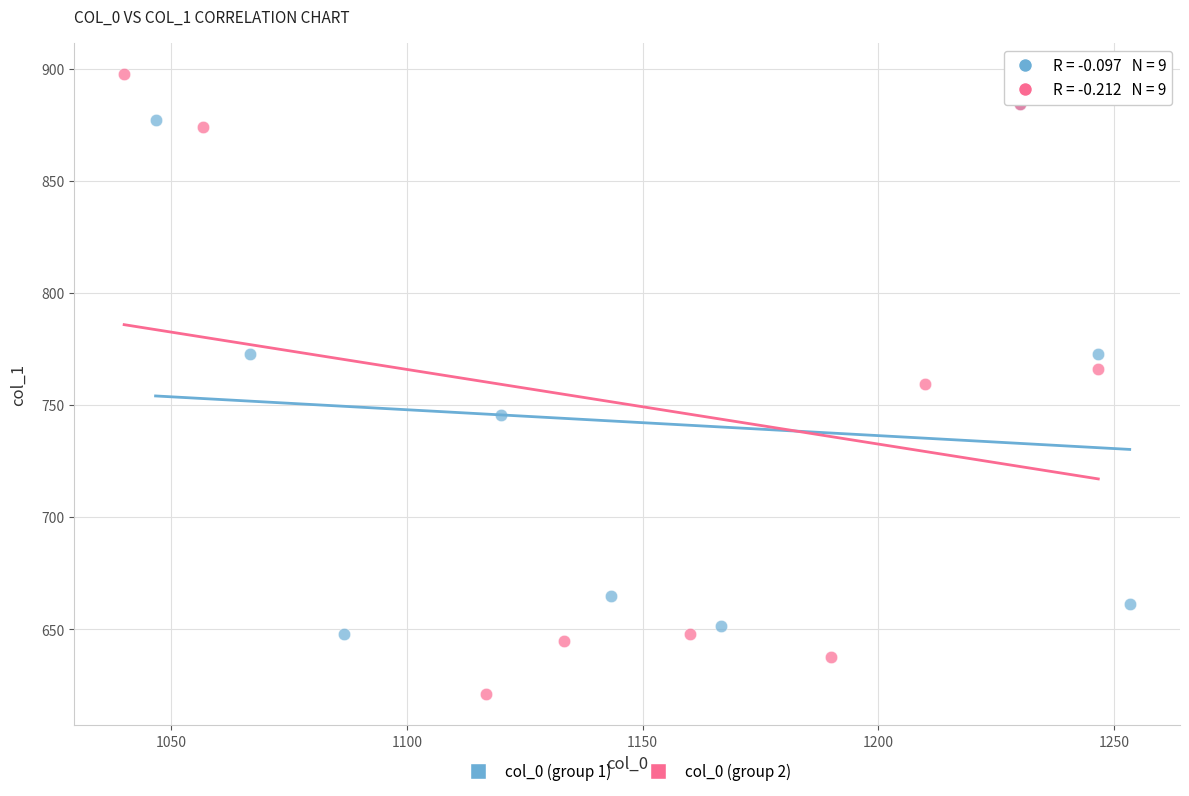

Which series contains the lowest Y value?

col_0 (group 2)